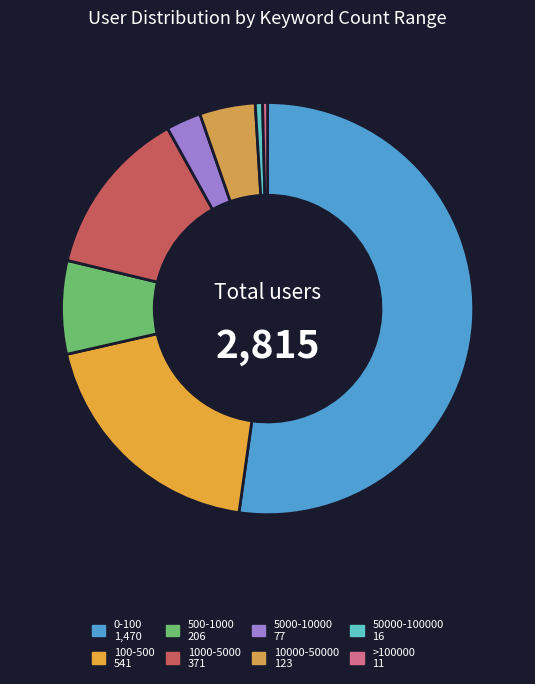

Does 0-100 represent more than half of the total?

Yes